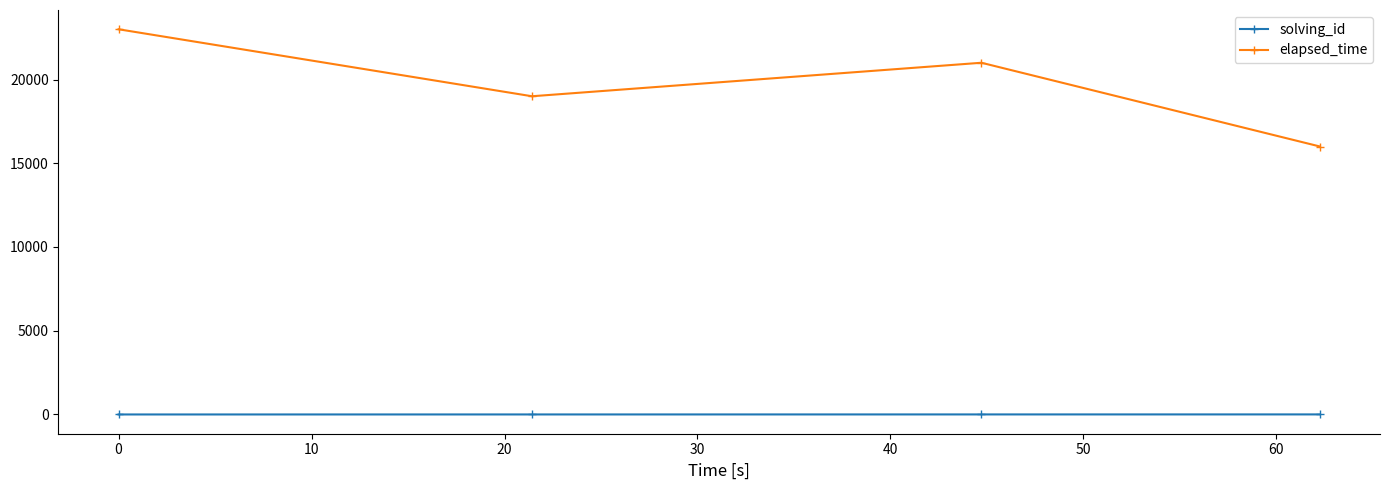

What is the minimum value for elapsed_time?

16000